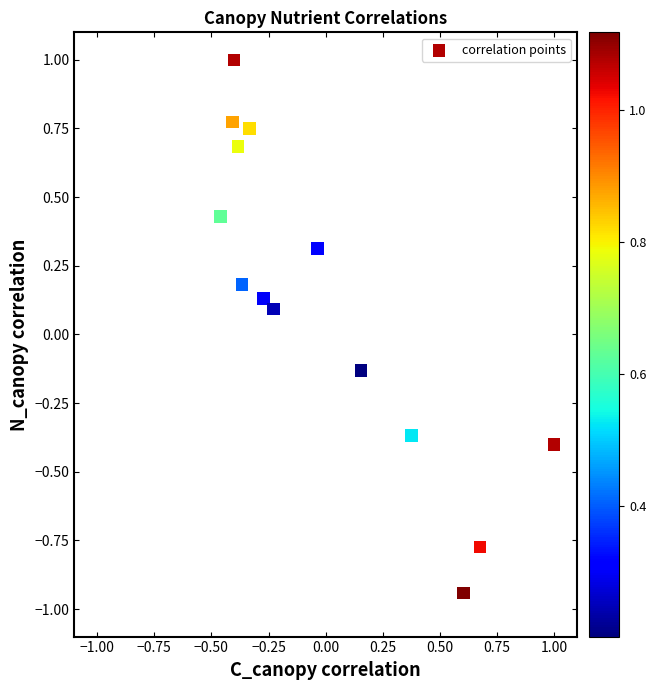

What is the range of Y values (max minus min)?

1.9